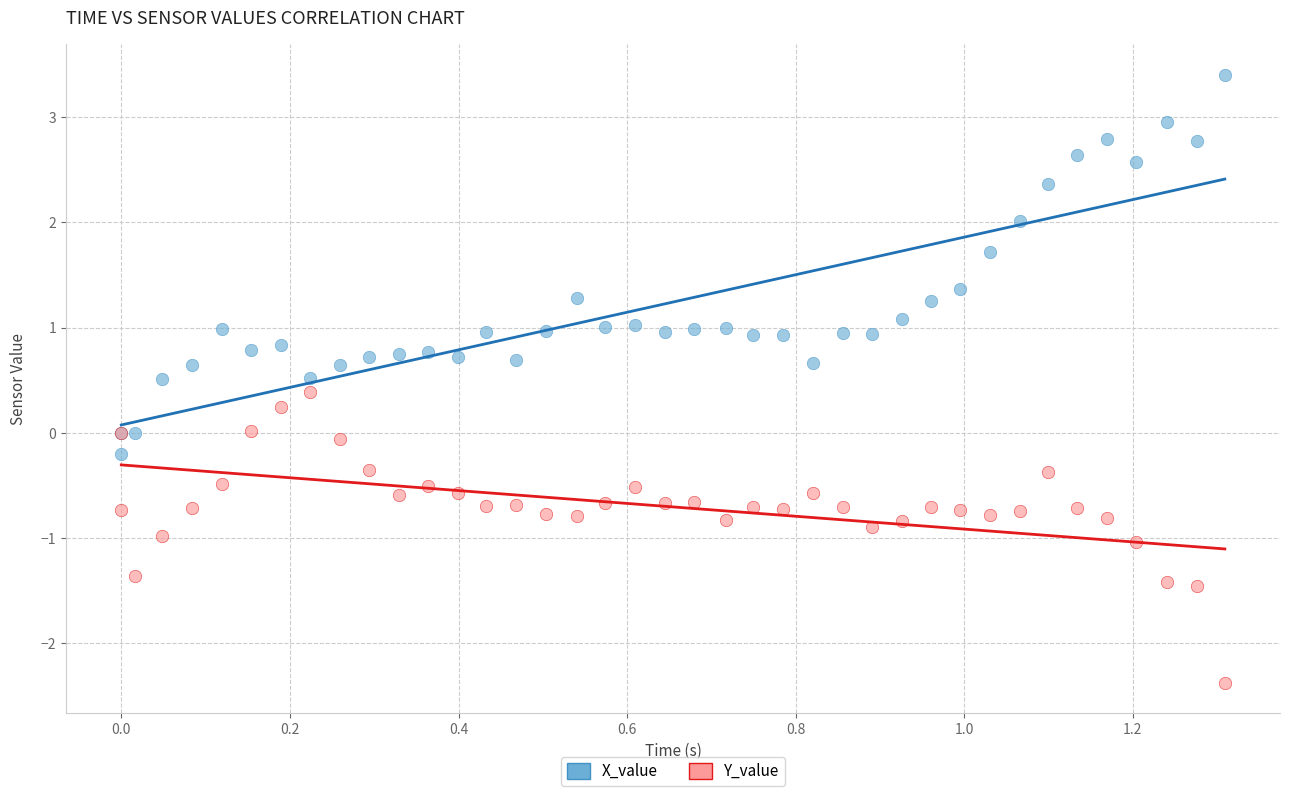

Which series reaches the minimum Y coordinate?

Y_value